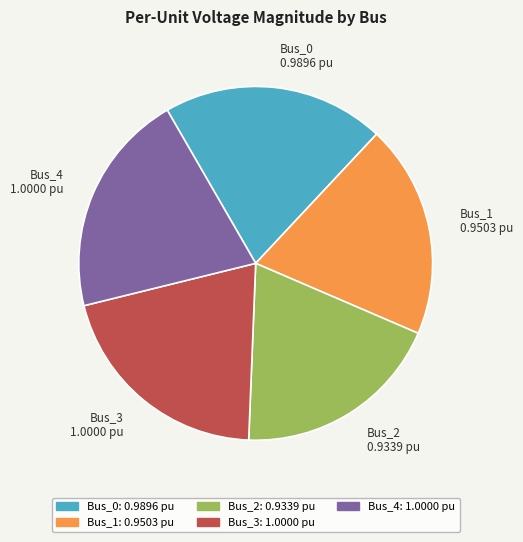

Combined, do Bus_1 0.9503 pu and Bus_3 1.0000 pu account for over 50%?

No